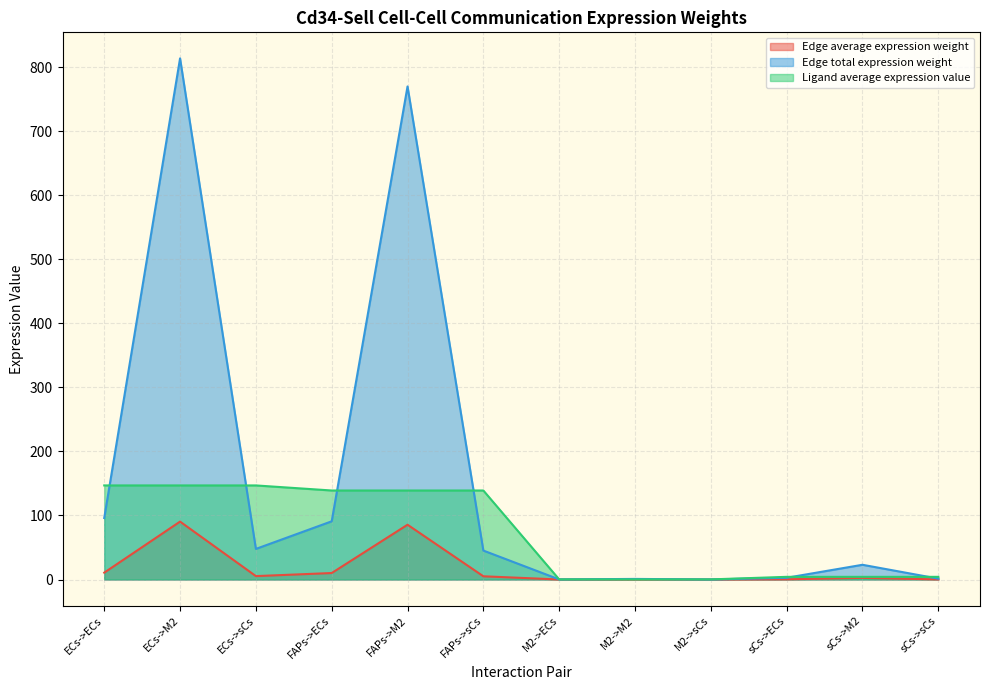

How many lines are shown in the chart?

3